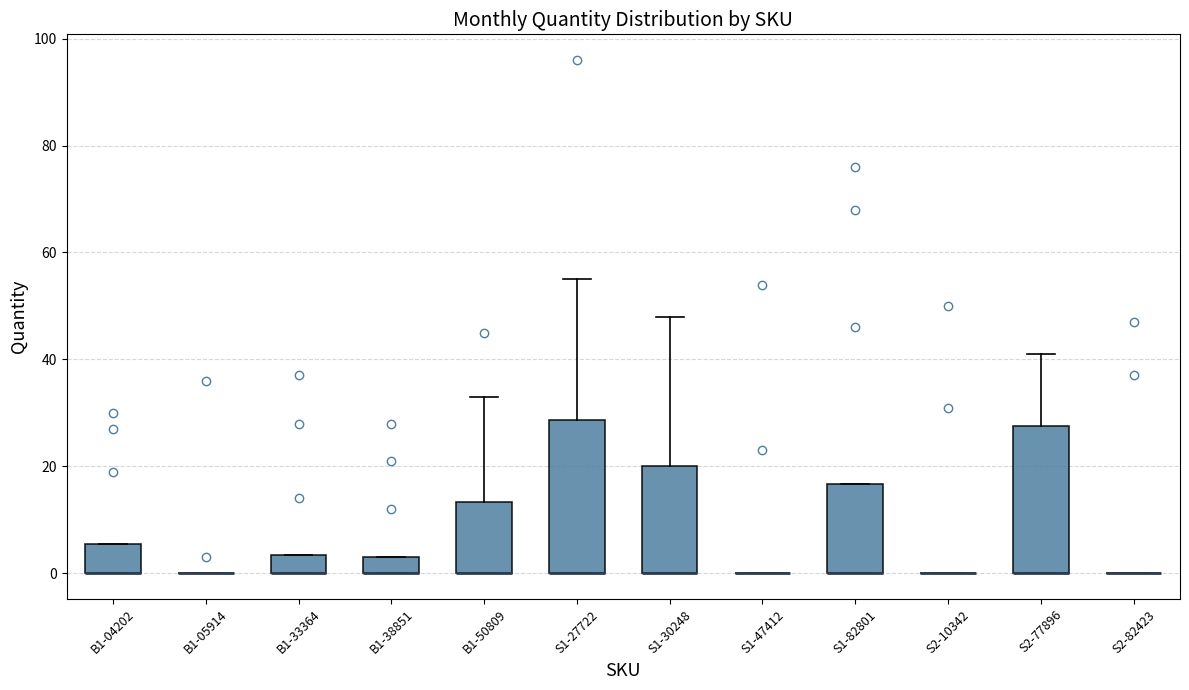

Reading left to right, read every box against the y-axis: the position of its median line, the range the box covers, and the ends of its whiskers. The values are not printed on the chart, so give them approximately, as read against the axis.

B1-04202: median 0 (drawn on the box's lower edge), box 0 to 6, whiskers 0 to 6
B1-05914: box collapsed to a line at 0, whiskers 0 to 0
B1-33364: median 0 (drawn on the box's lower edge), box 0 to 4, whiskers 0 to 4
B1-38851: median 0 (drawn on the box's lower edge), box 0 to 4, whiskers 0 to 4
B1-50809: median 0 (drawn on the box's lower edge), box 0 to 14, whiskers 0 to 34
S1-27722: median 0 (drawn on the box's lower edge), box 0 to 28, whiskers 0 to 56
S1-30248: median 0 (drawn on the box's lower edge), box 0 to 20, whiskers 0 to 48
S1-47412: box collapsed to a line at 0, whiskers 0 to 0
S1-82801: median 0 (drawn on the box's lower edge), box 0 to 16, whiskers 0 to 16
S2-10342: box collapsed to a line at 0, whiskers 0 to 0
S2-77896: median 0 (drawn on the box's lower edge), box 0 to 28, whiskers 0 to 42
S2-82423: box collapsed to a line at 0, whiskers 0 to 0